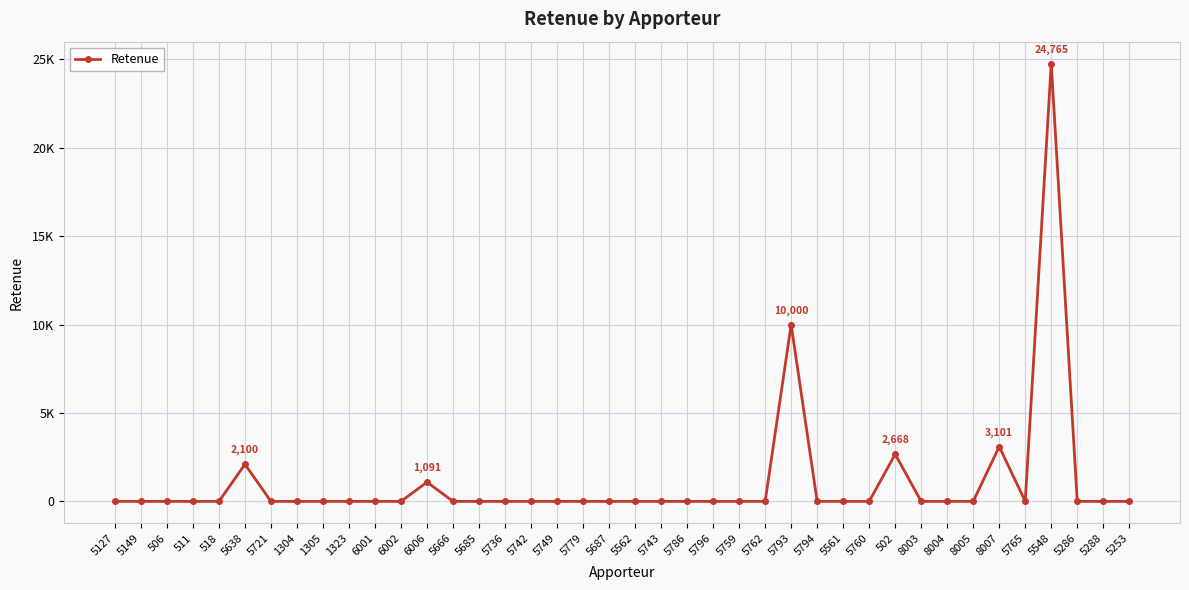

Is this an area chart (filled region under the line)?

No